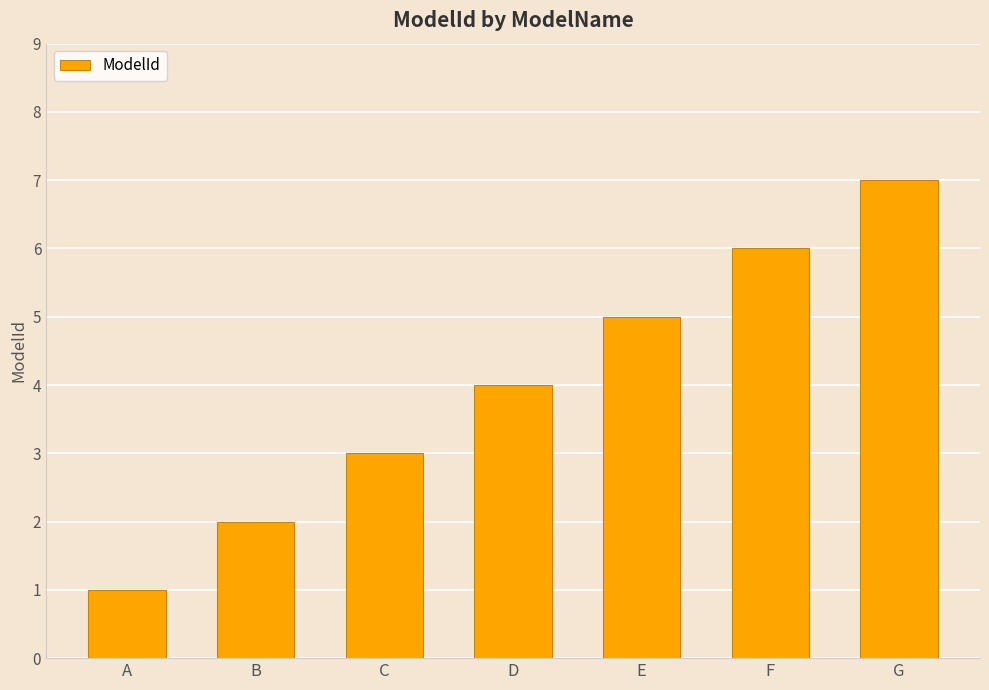

What is the value of the 7th bar from the left?

7